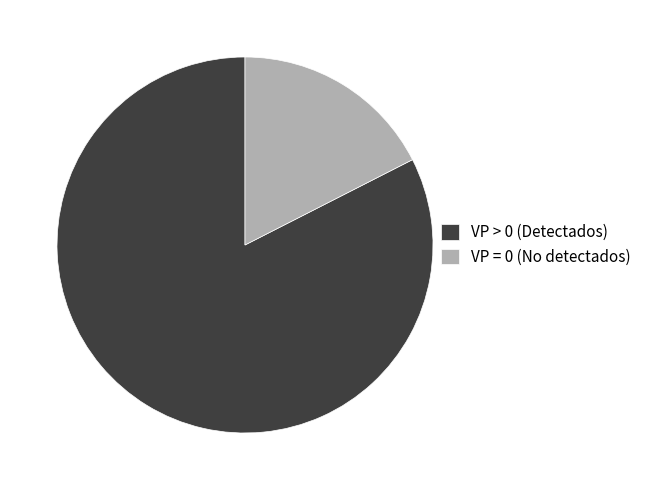

Rank the categories by value from highest to lowest.

VP > 0 (Detectados), VP = 0 (No detectados)